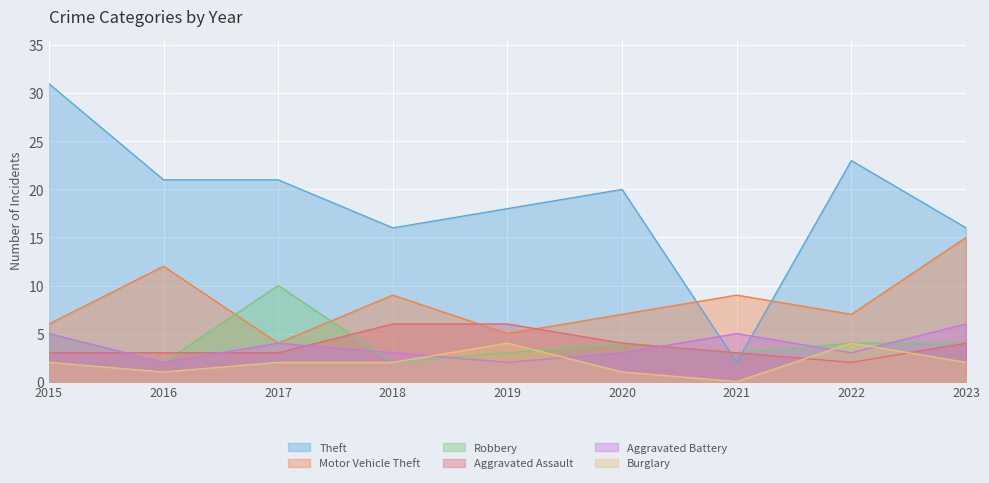

True or false: Burglary and Theft cross at least once.

False